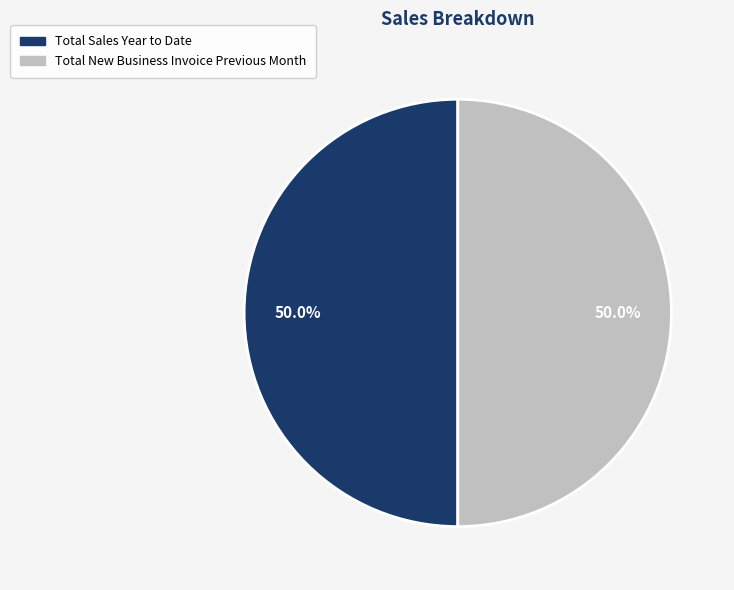

Combined, do Total New Business Invoice Previous Month and Total Sales Year to Date account for over 50%?

Yes